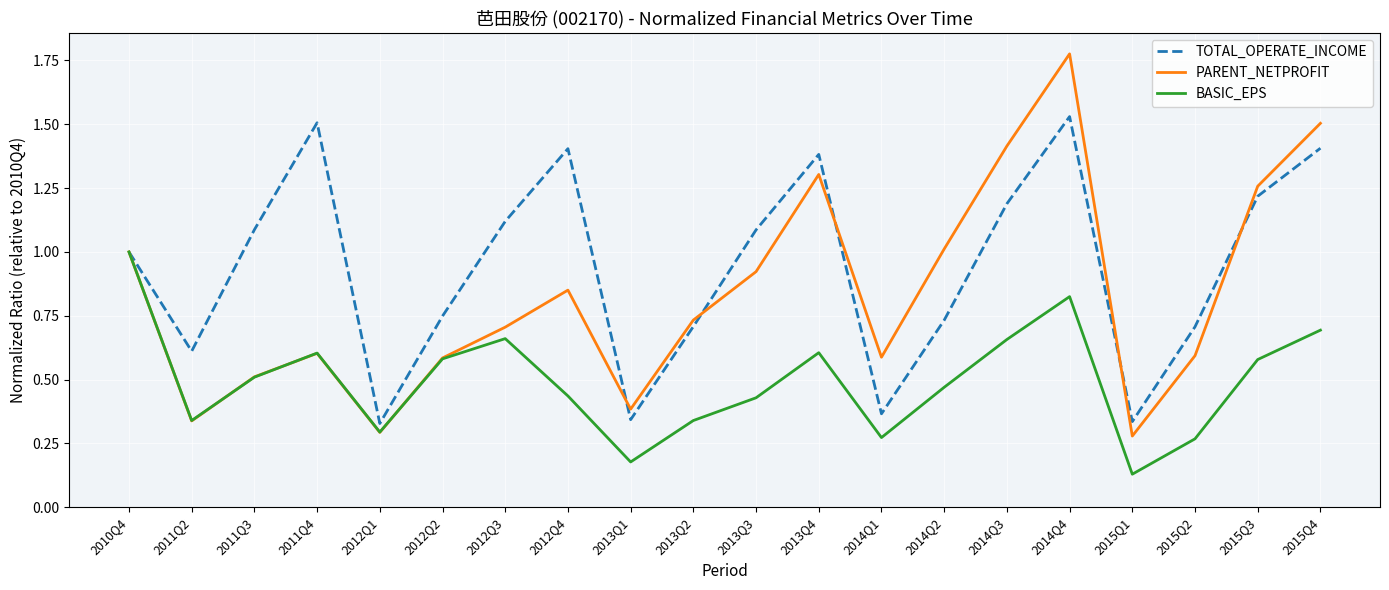

What position from the right is 2011Q4?

17